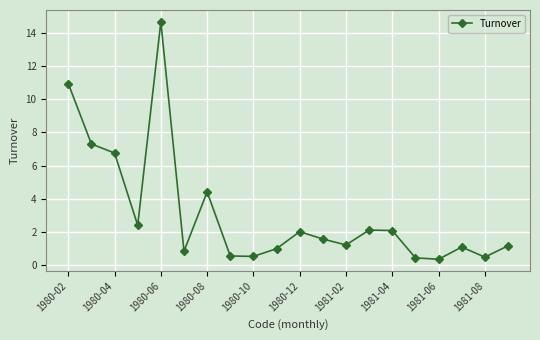

What is the smallest value displayed?

0.4